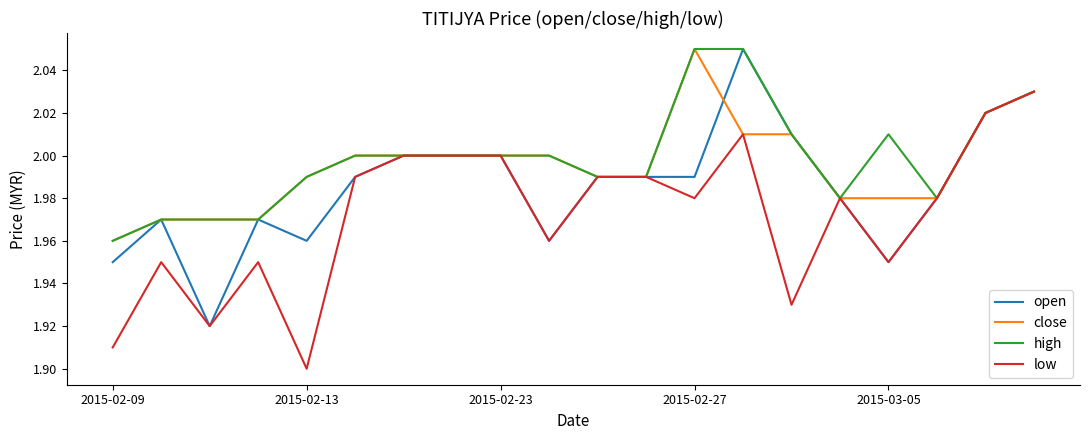

How many lines are shown in the chart?

4